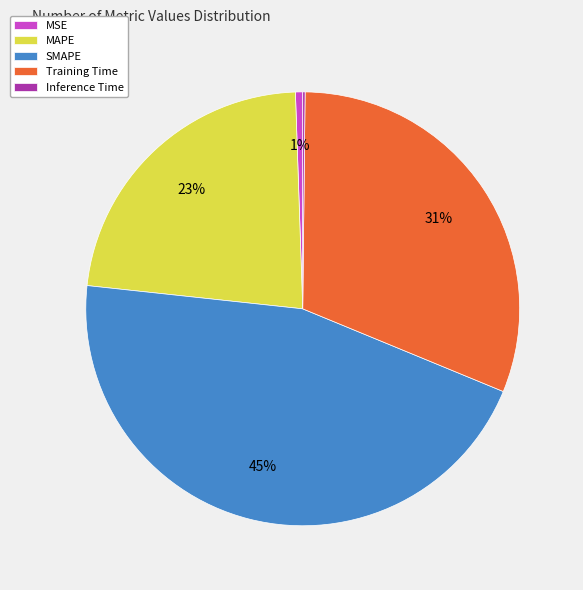

Is the sum of Training Time and SMAPE greater than half?

Yes